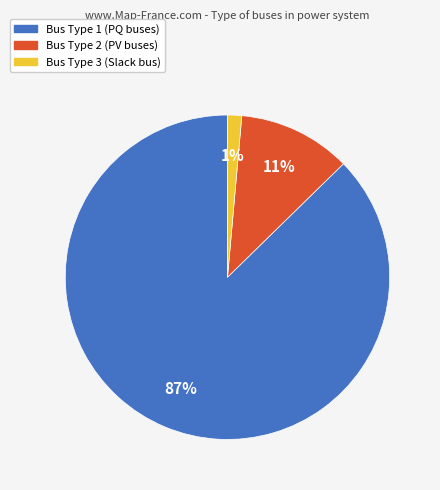

To the nearest percent, what is the average slice percentage?

33%